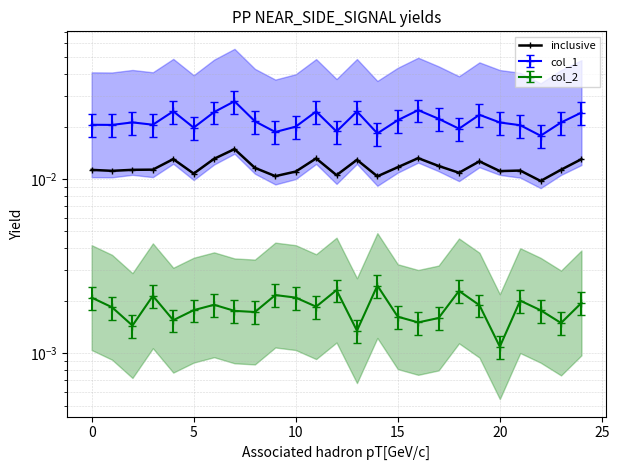

How many values are between 0 and 1?

25